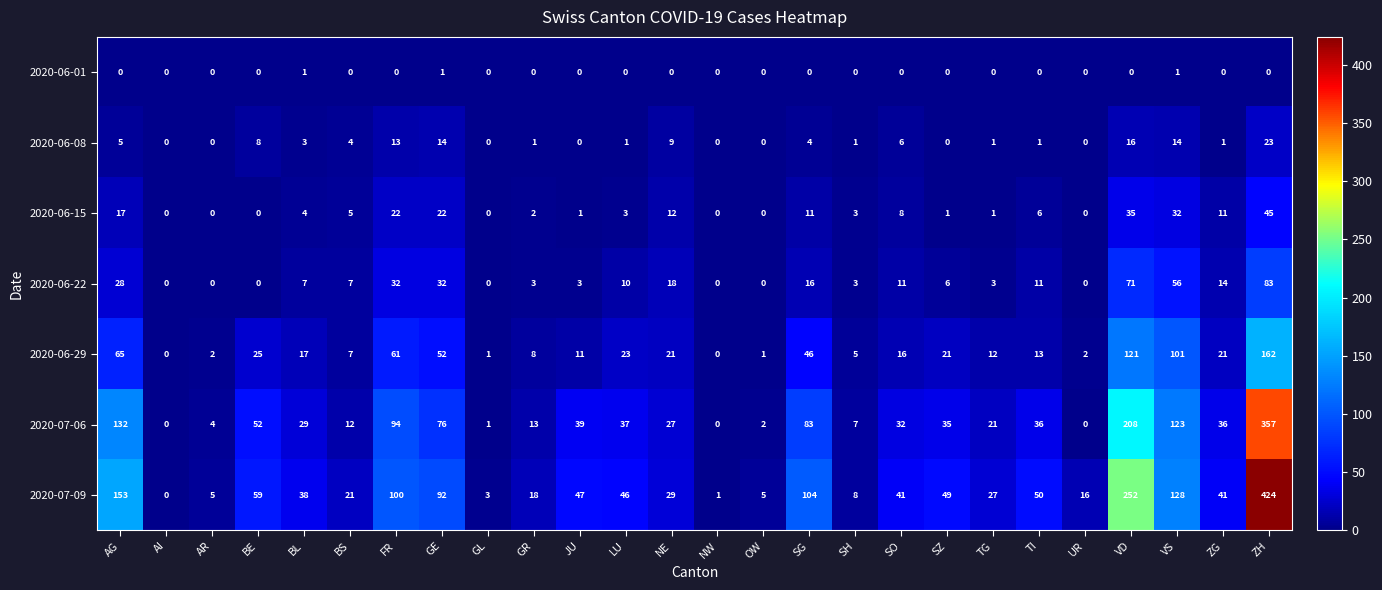

Which series changed the most between SZ and VD?

2020-07-09